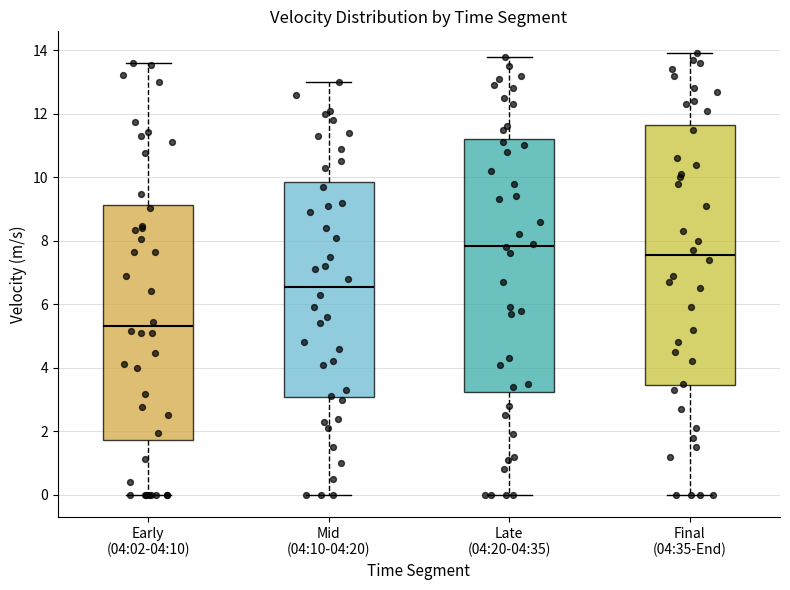

Where does the median line of the box for Early (04:02-04:10) sit on the y-axis? The values are not printed on the chart, so give them approximately, as read against the axis.

5.4